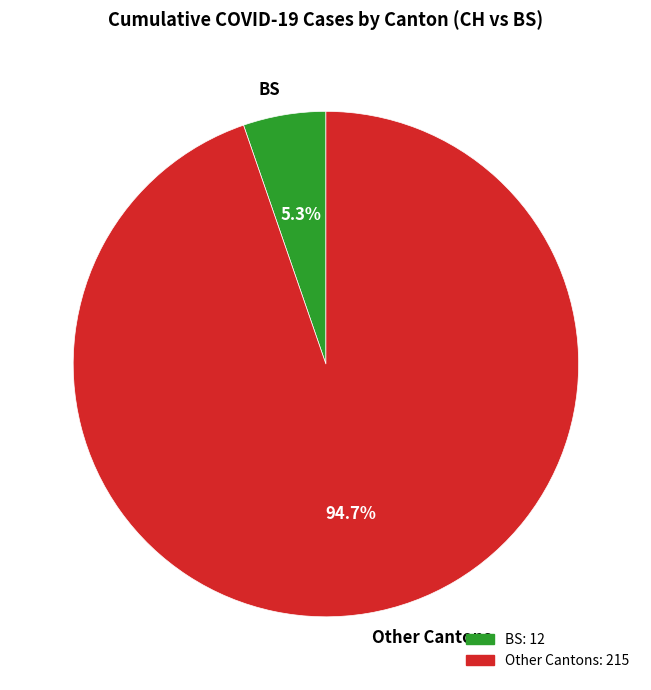

Does BS account for over 50% of the chart?

No